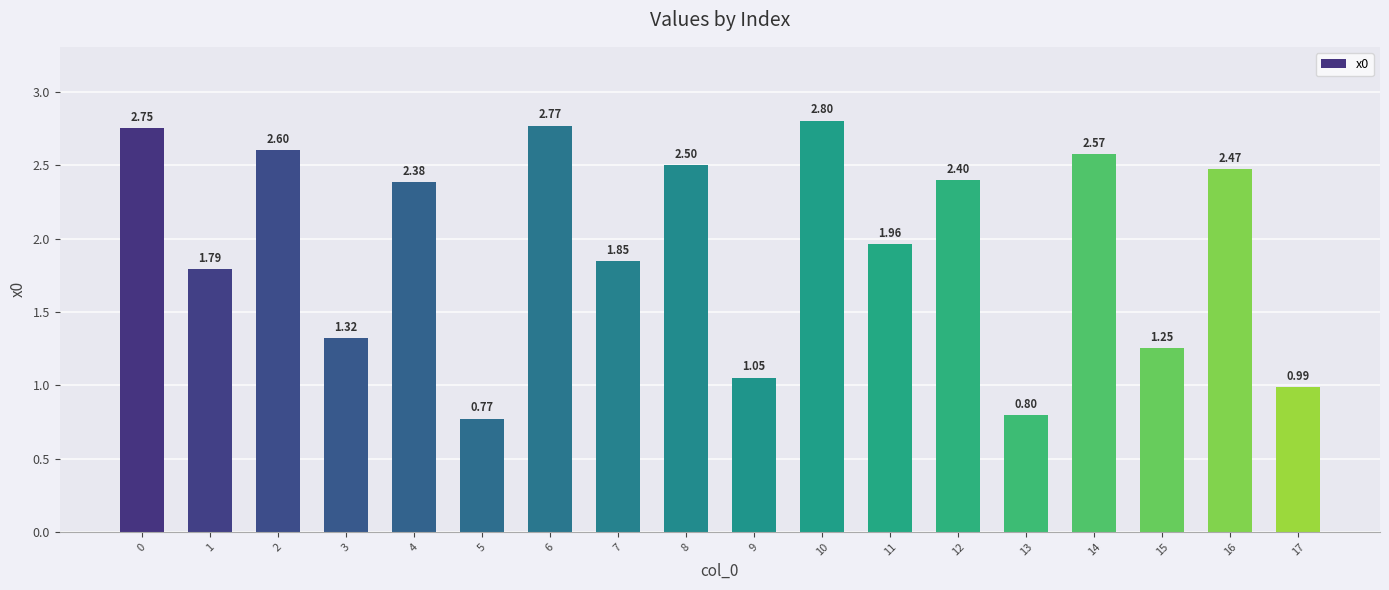

Rank the categories by value from lowest to highest.

5, 13, 17, 9, 15, 3, 1, 7, 11, 4, 12, 16, 8, 14, 2, 0, 6, 10